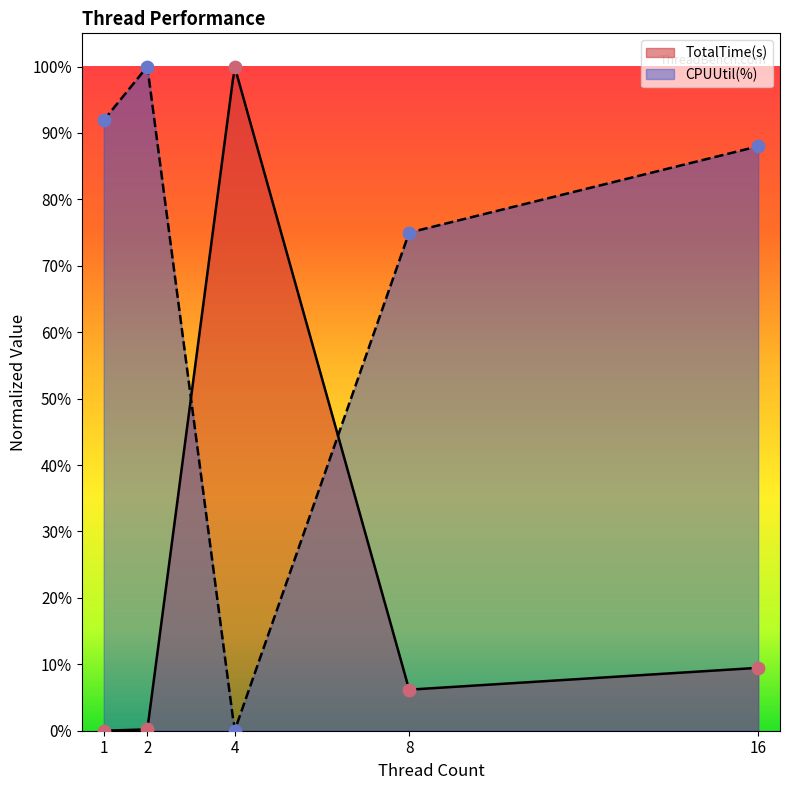

Which series reaches the minimum Y coordinate?

TotalTime(s)